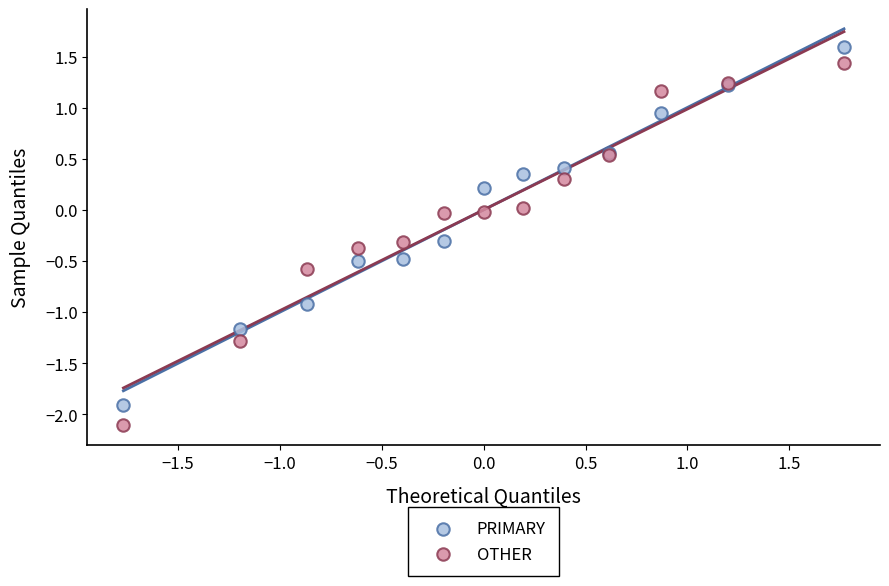

Which series has the widest spread of Y values?

OTHER